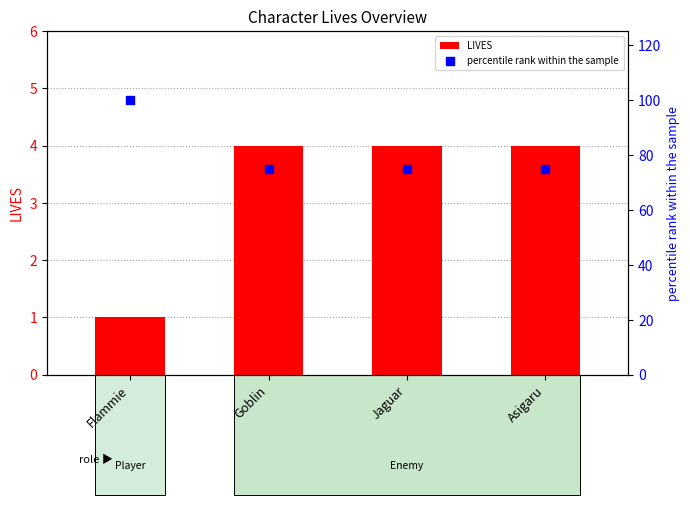

What is the total value across all series at Goblin?

79